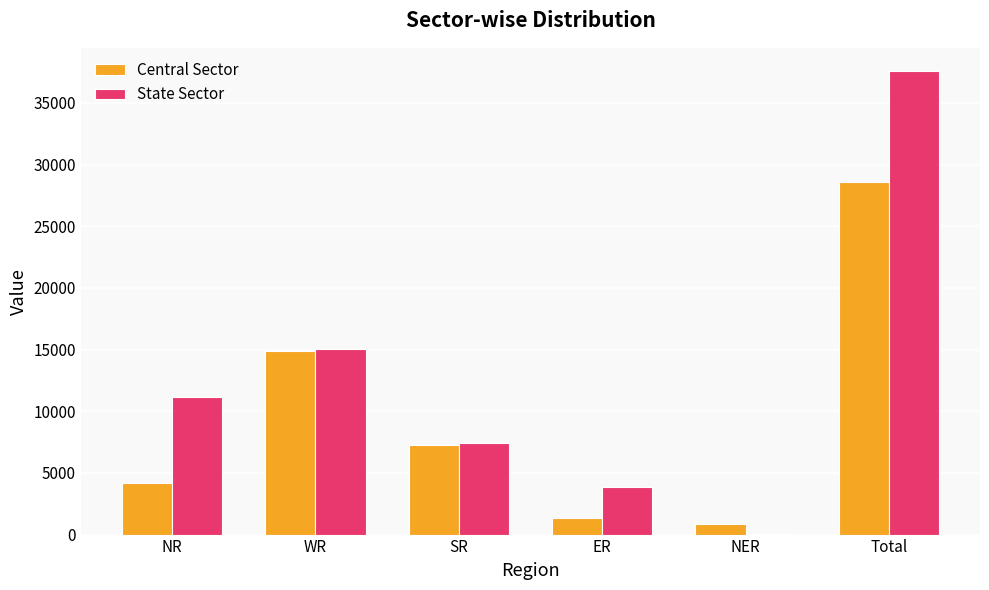

Between NR and ER, which series saw the biggest shift?

State Sector